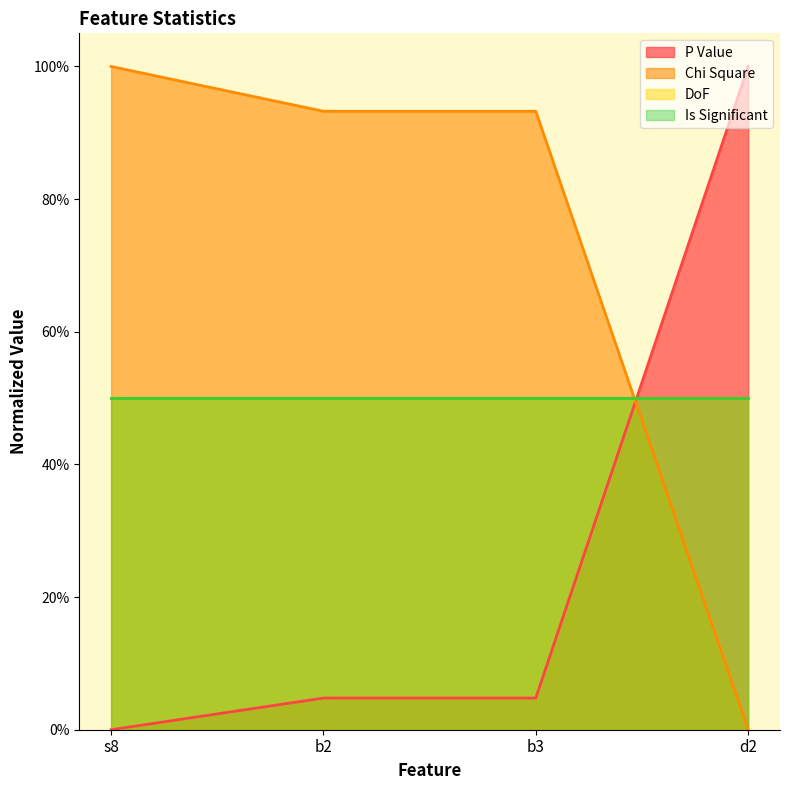

What is the highest value of the Chi Square series?

1.0